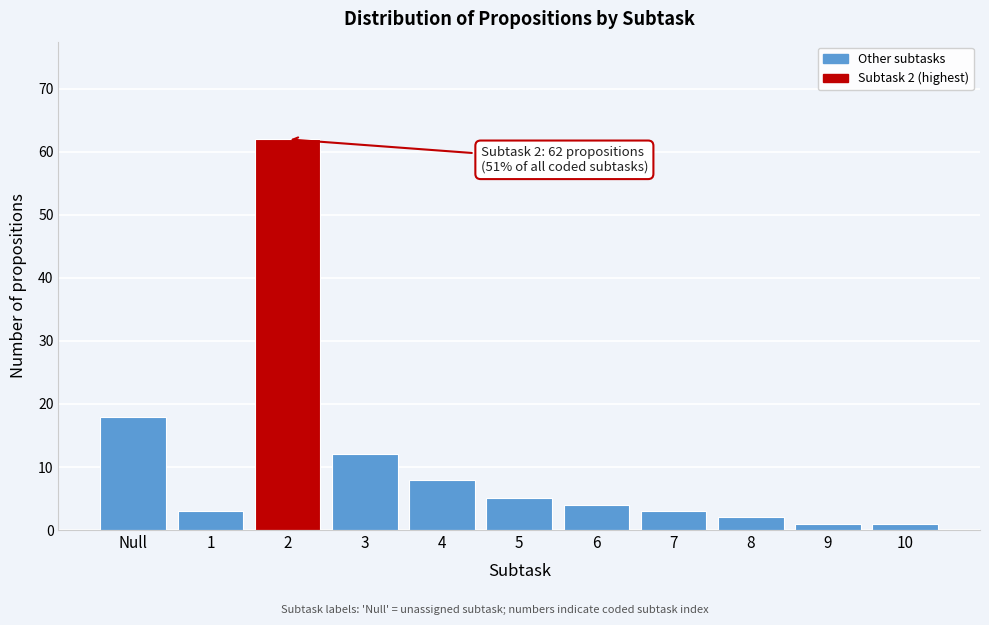

Reading right to left, transcribe all the data shown in this chart.

10=1	9=1	8=2	7=3	6=4	5=5	4=8	3=12	2=62	1=3	Null=18